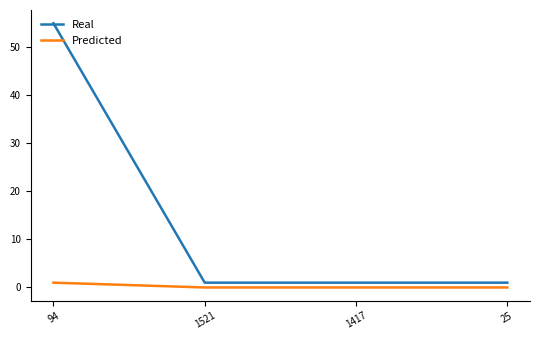

What is the lowest value of the Real series?

1